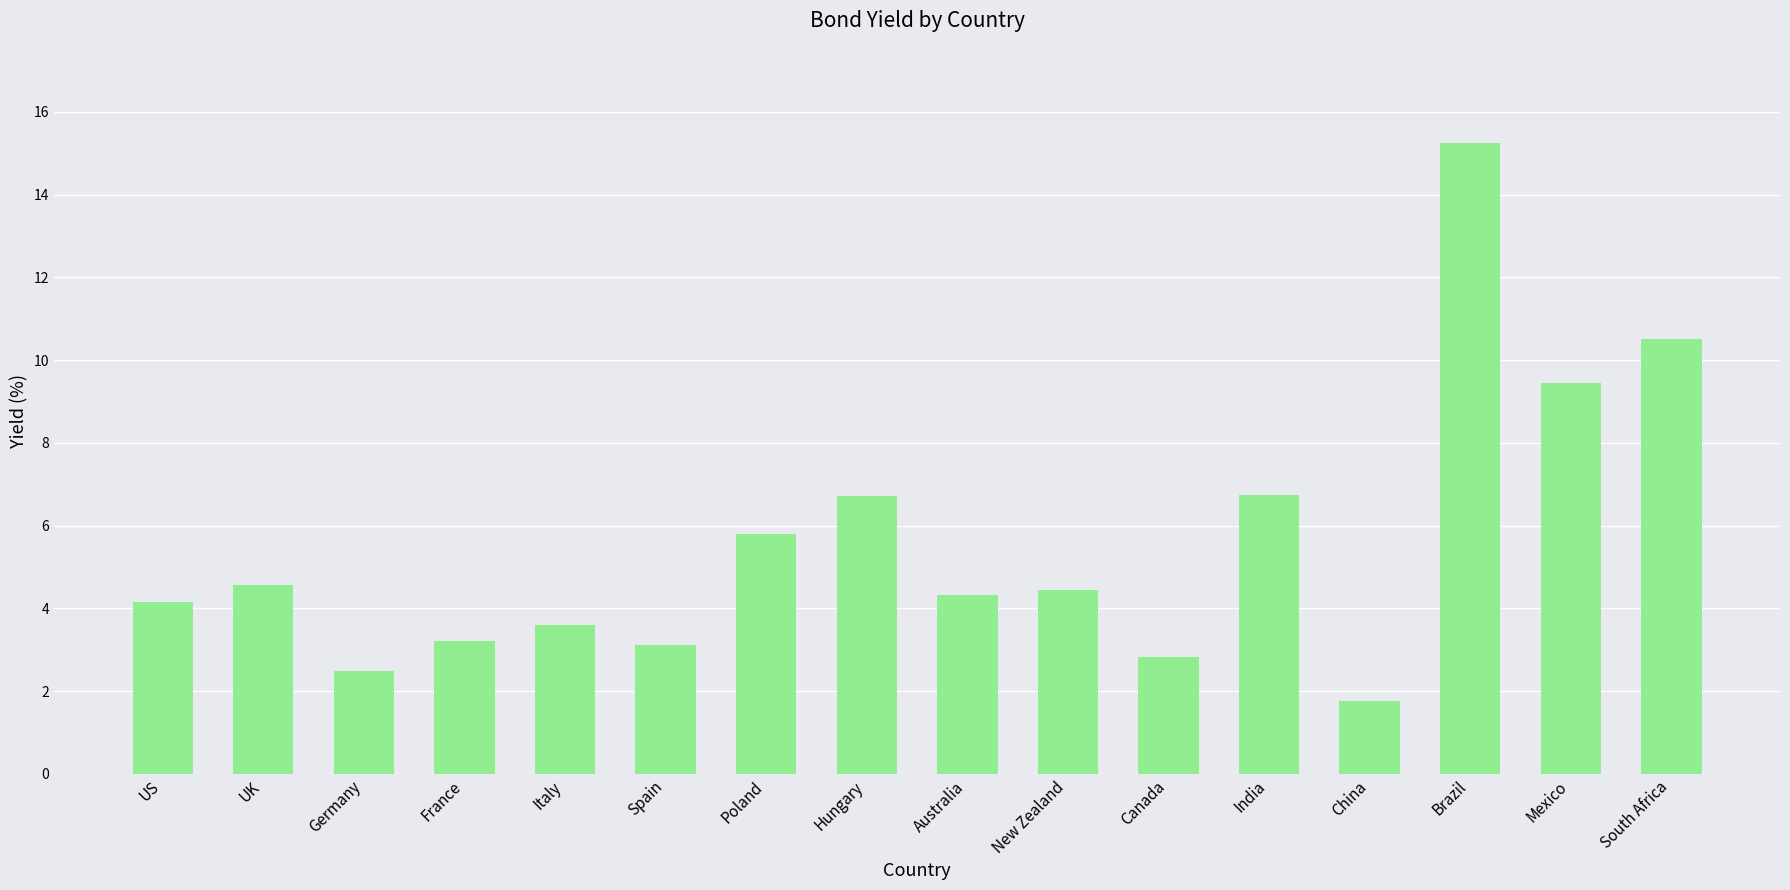

What is the difference between the maximum and minimum values?

13.5